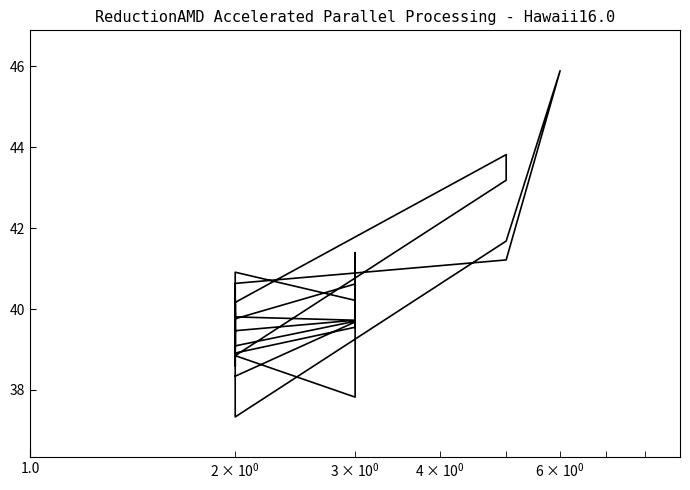

What is the smallest value displayed?

37.3